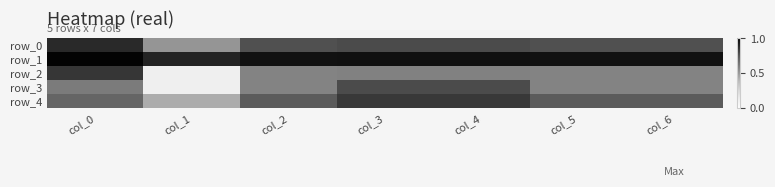

What is the sum of all row_1 values?

6.6